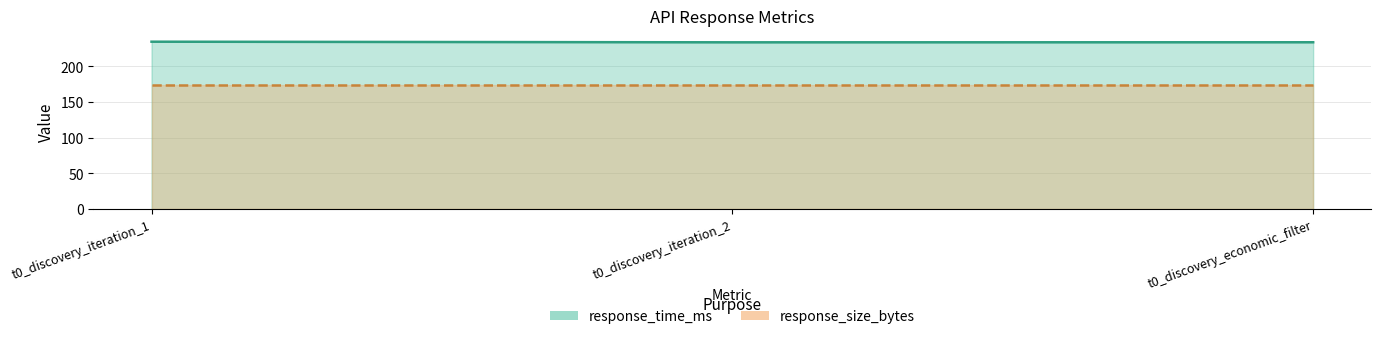

Which label corresponds to the largest value in the chart?

t0_discovery_iteration_1